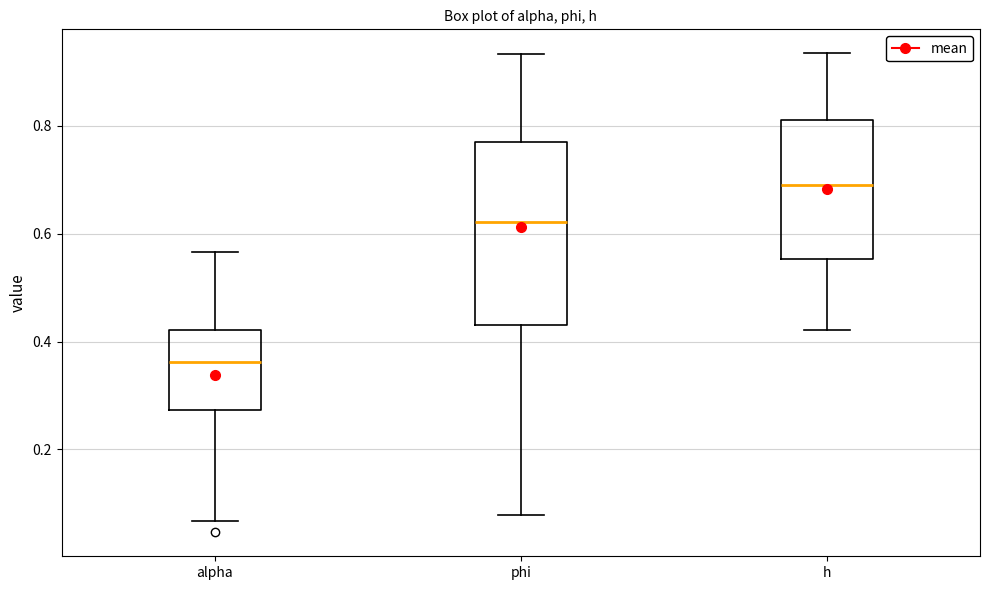

Reading left to right, transcribe this box plot: for each box, give where its median line is, the range the box spans, and where its two whiskers end, as read against the y-axis. The values are not printed on the chart, so give them approximately, as read against the axis.

alpha: median 0.36, box 0.28 to 0.42, whiskers 0.06 to 0.56
phi: median 0.62, box 0.44 to 0.78, whiskers 0.08 to 0.94
h: median 0.70, box 0.56 to 0.82, whiskers 0.42 to 0.94